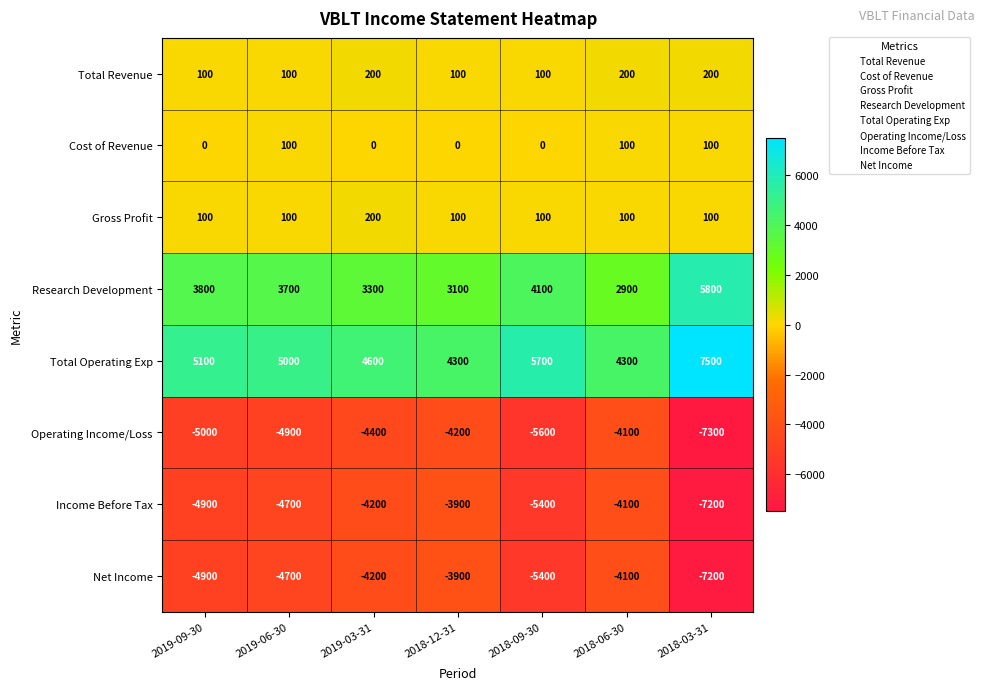

What is the difference between the highest and lowest values at 2019-09-30?

10100